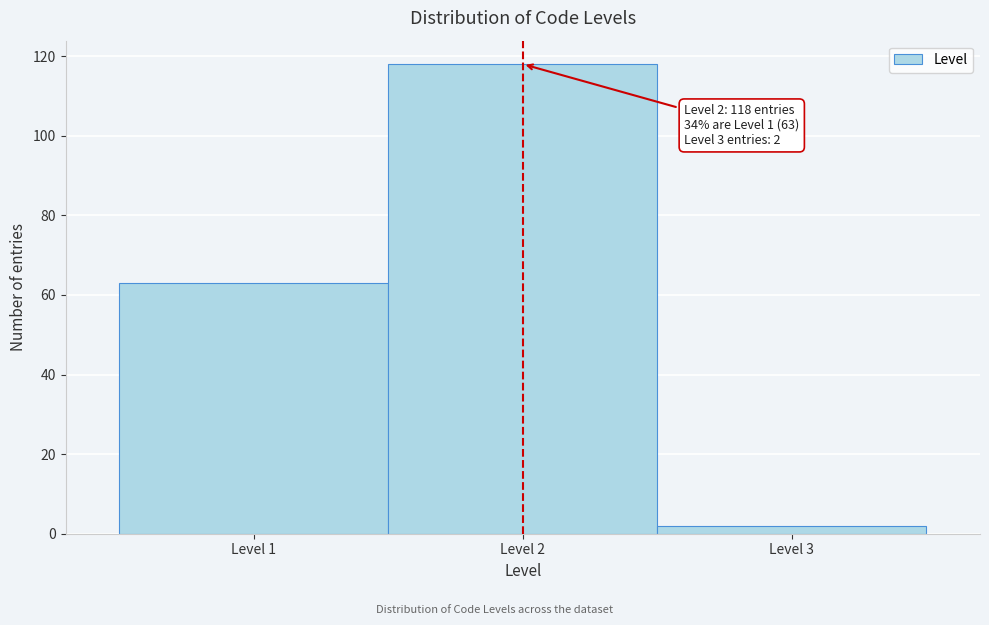

Over which range of the x-axis is the bar tallest?

1.5 to 2.5